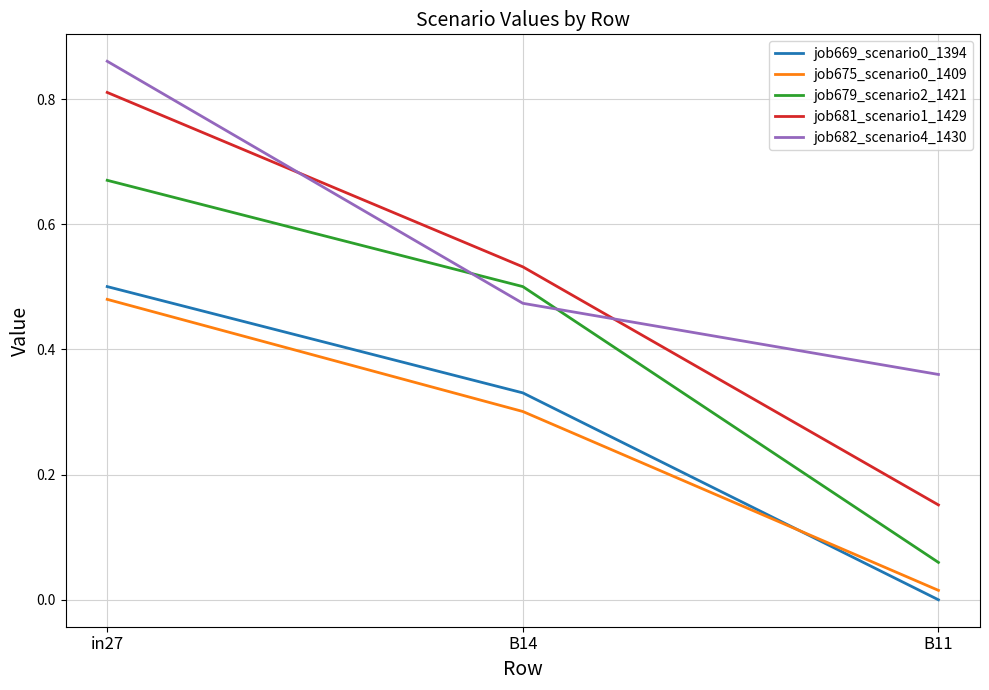

True or false: job675_scenario0_1409 has a value of 0.5 at in27.

True